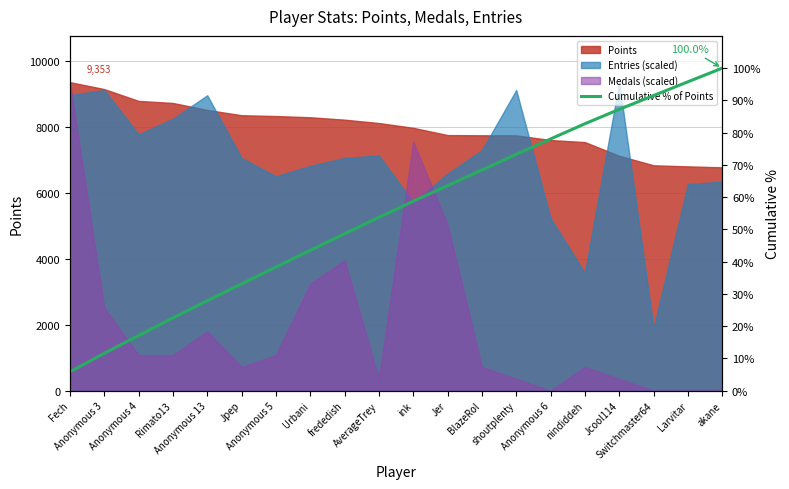

The chart shows a value of 73.3 at shoutplenty. True or false?

True